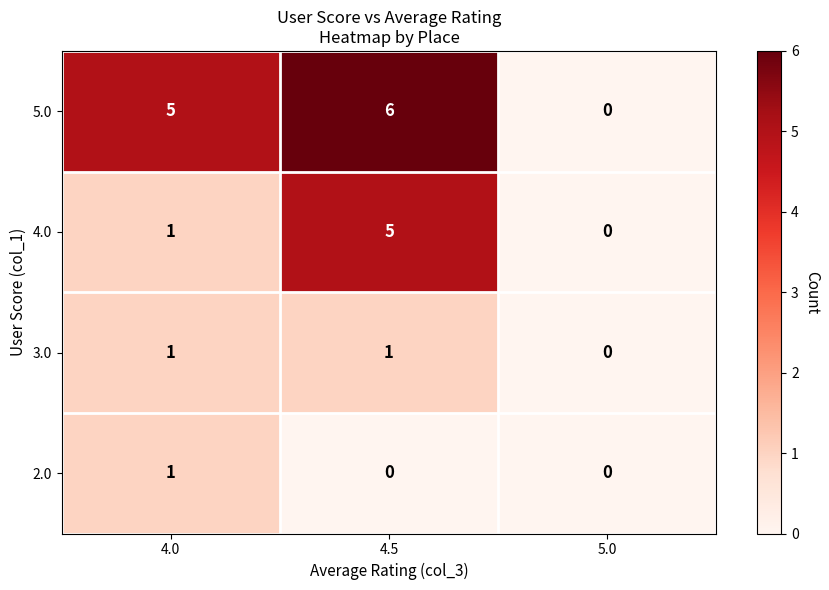

What is the maximum value shown in the chart?

6